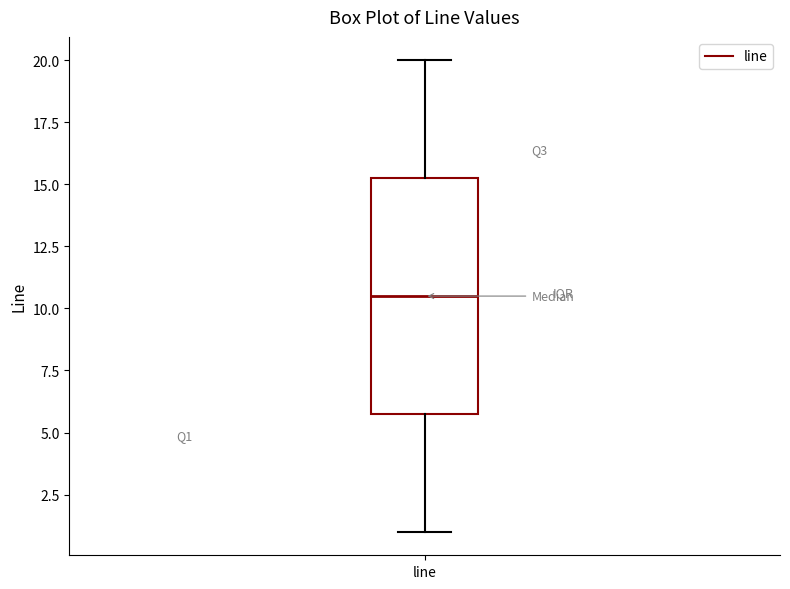

Where does the upper whisker of the box for line end on the y-axis? The values are not printed on the chart, so give them approximately, as read against the axis.

20.0